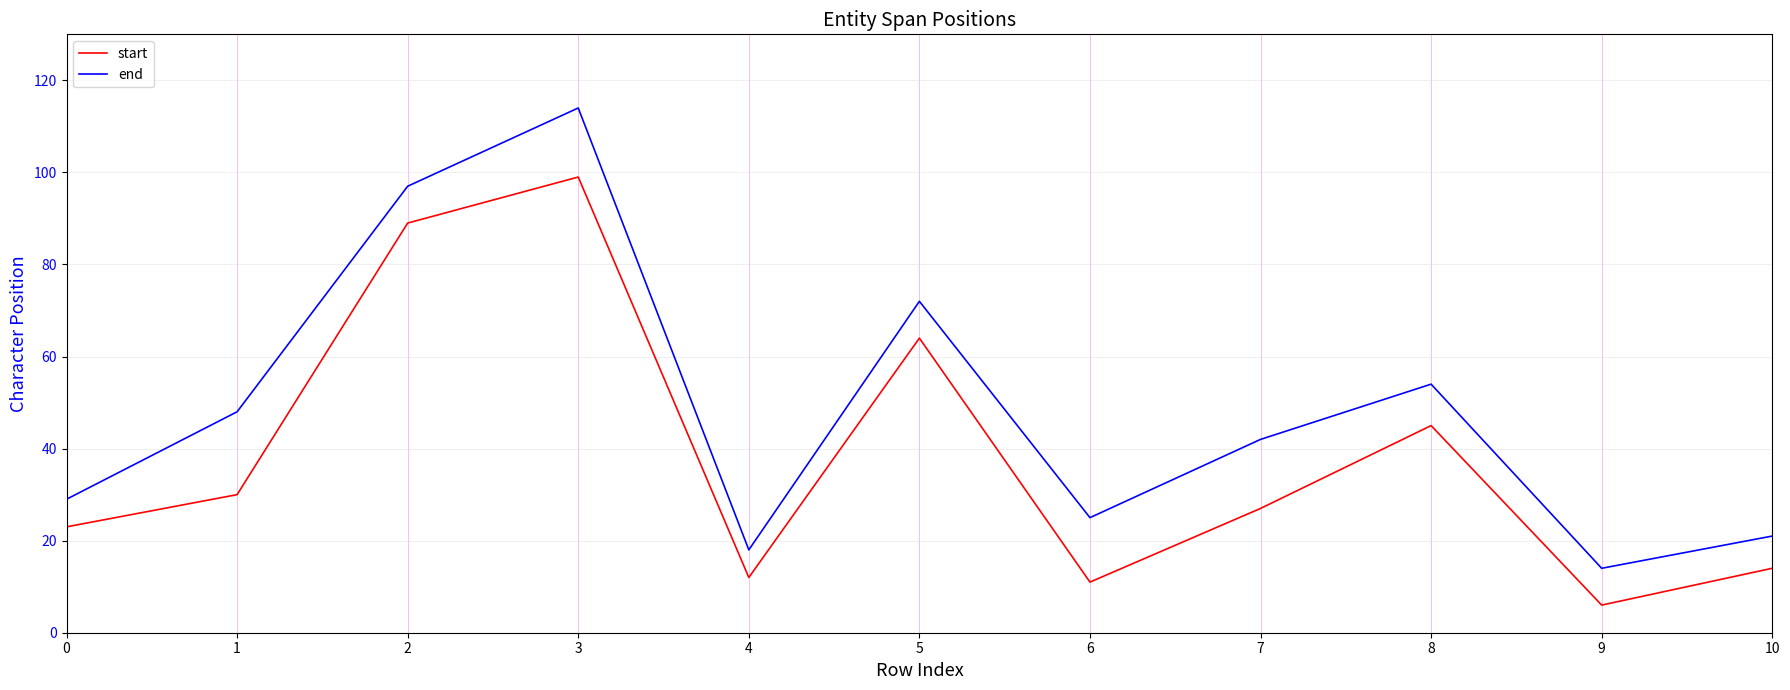

At how many categories does at least one series exceed 76?

2